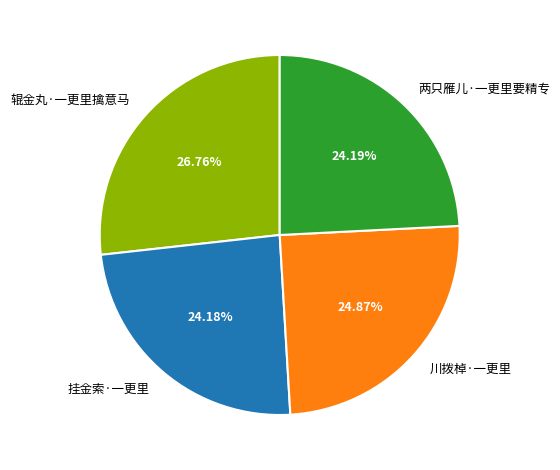

Does 挂金索·一更里 account for over 50% of the chart?

No